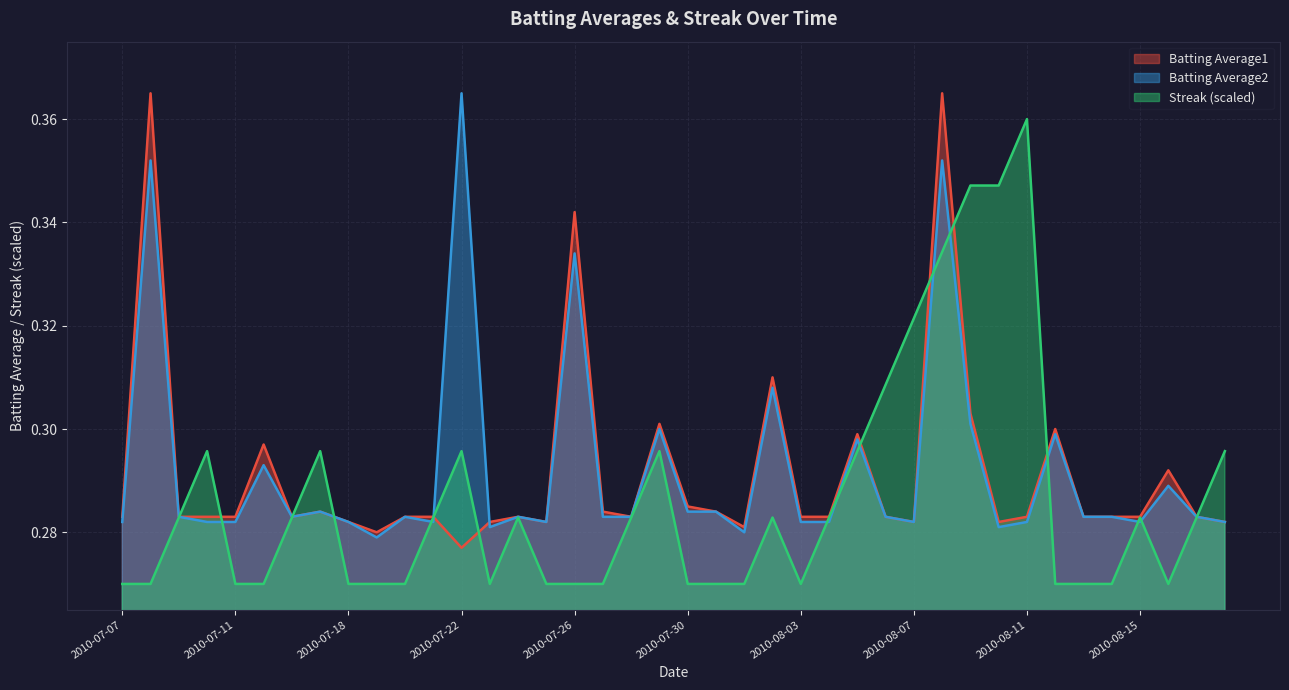

What is the lowest value of the Streak series?

0.3